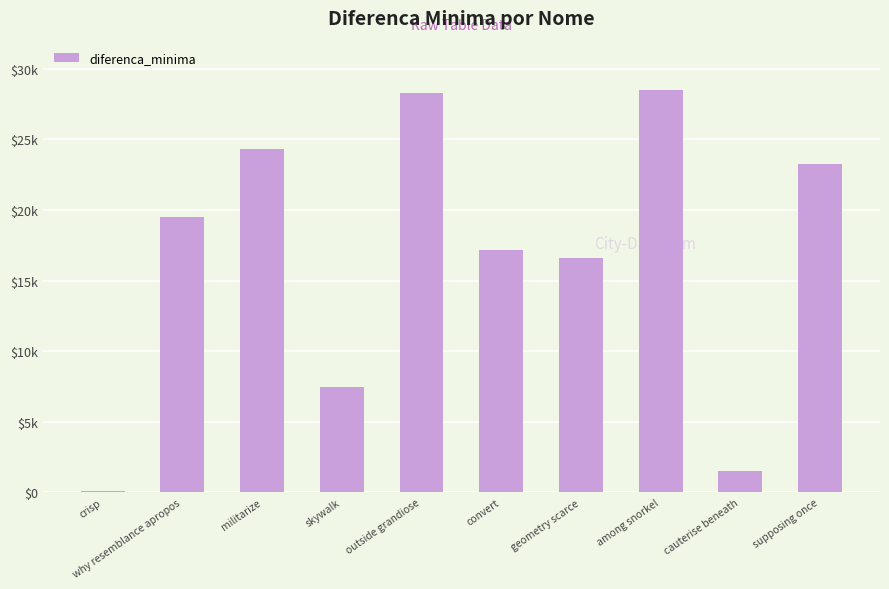

How many bars are there in total?

10